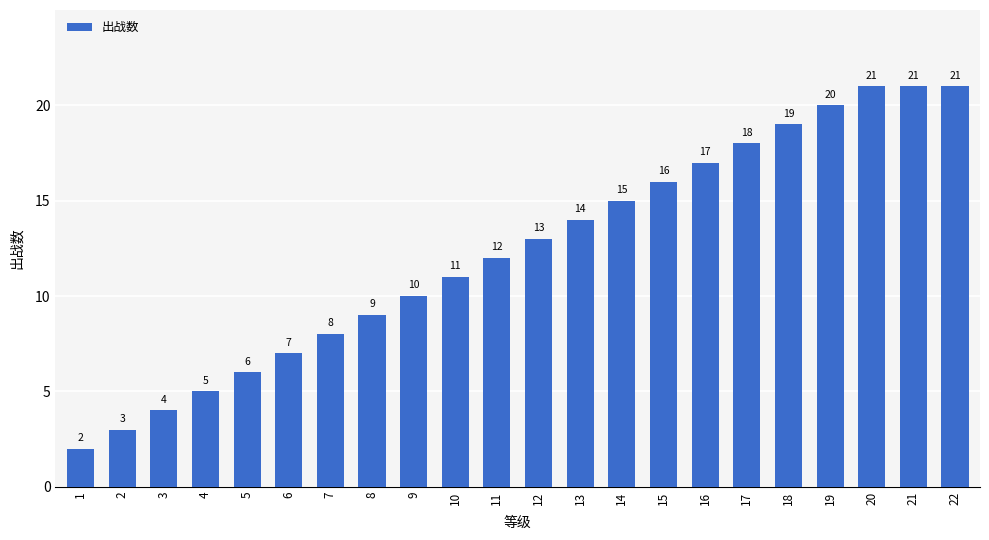

The value at 20 is 28. True or false?

False